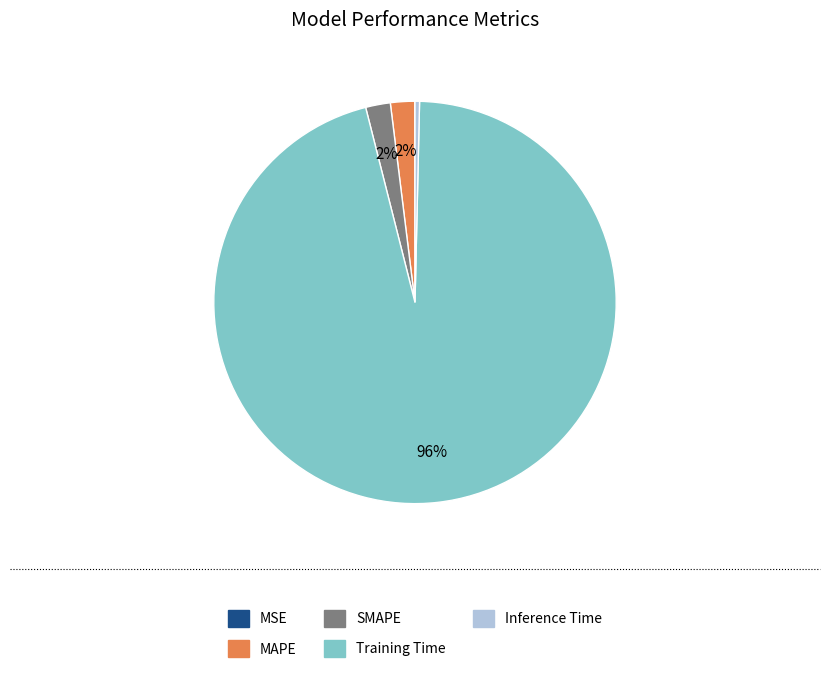

To the nearest percent, what is the average slice percentage?

20%